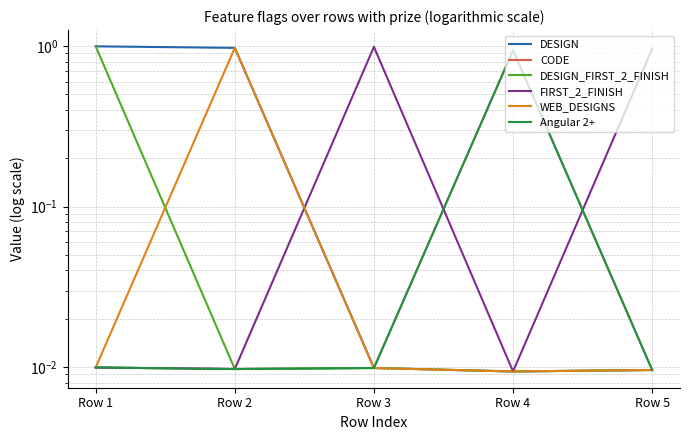

How many data points does each series have?

5